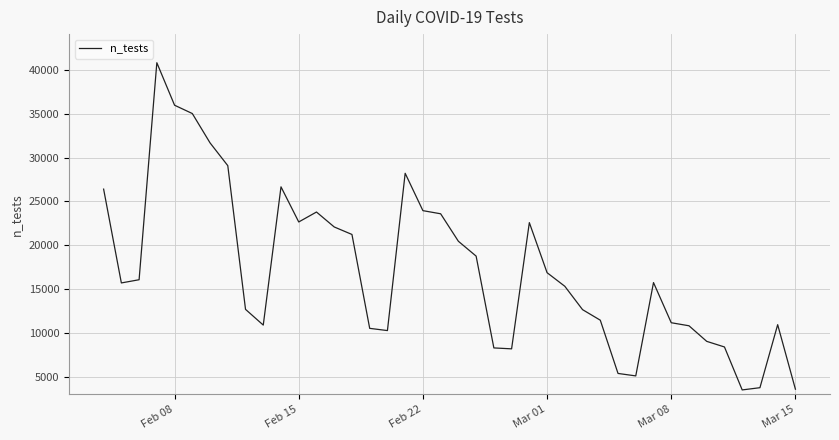

True or false: there are more than 1 points higher than both neighbors.

True